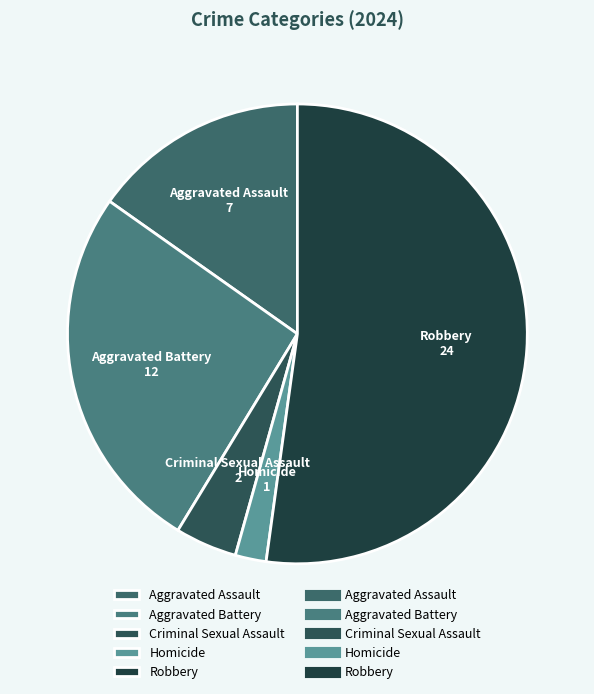

Is the sum of Criminal Sexual Assault and Robbery greater than half?

Yes